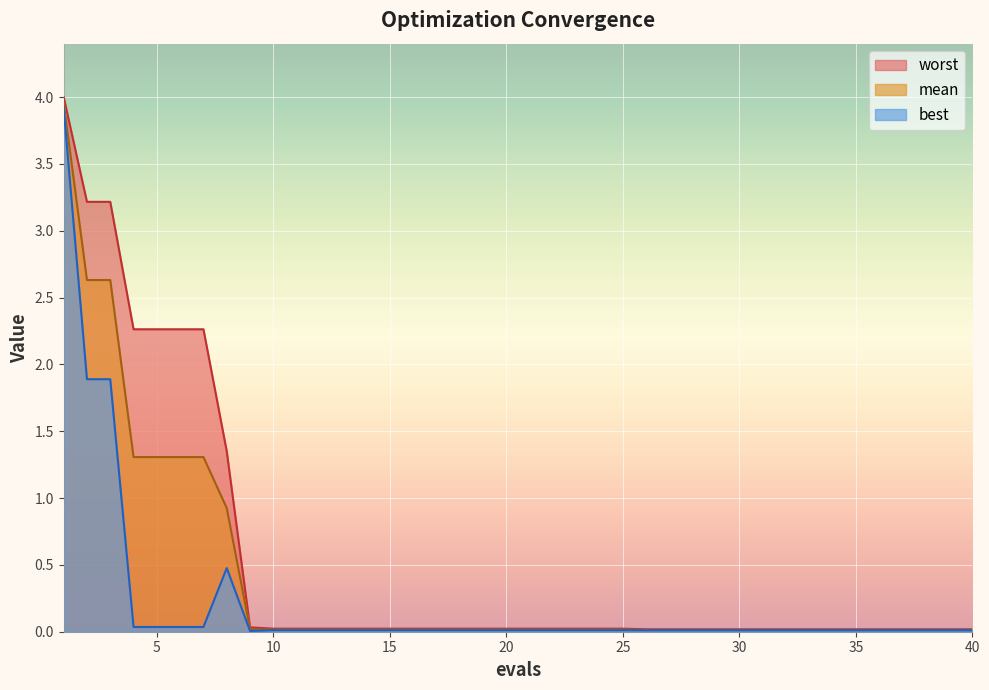

The worst series shows 0.0 at 29. True or false?

True